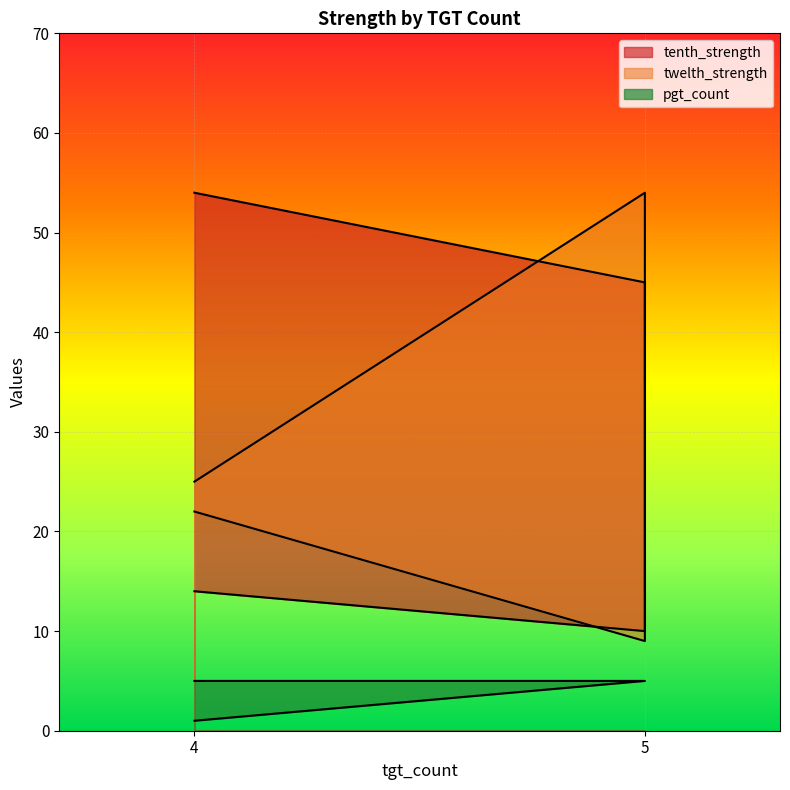

True or false: tenth_strength has more than 0 interior local peaks.

False